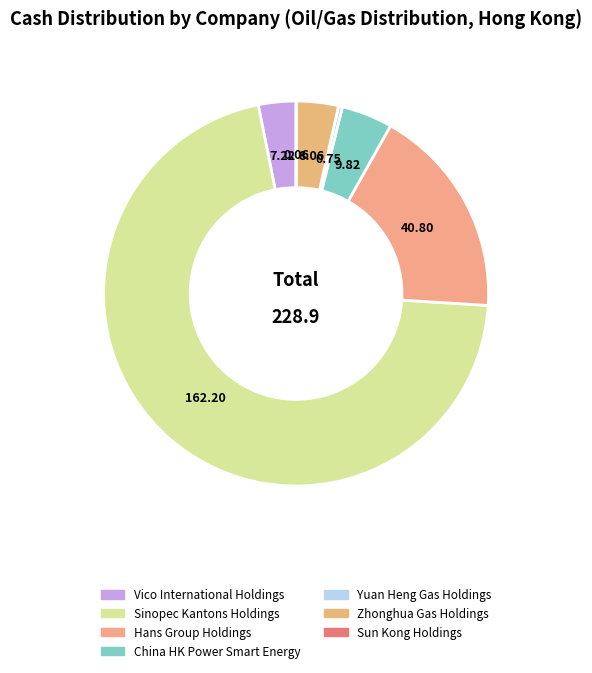

Does Vico International Holdings represent more than half of the total?

No